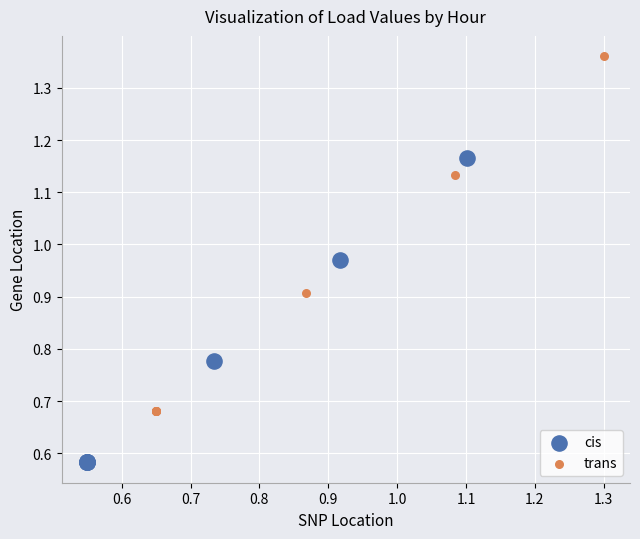

Which series contains the lowest Y value?

cis